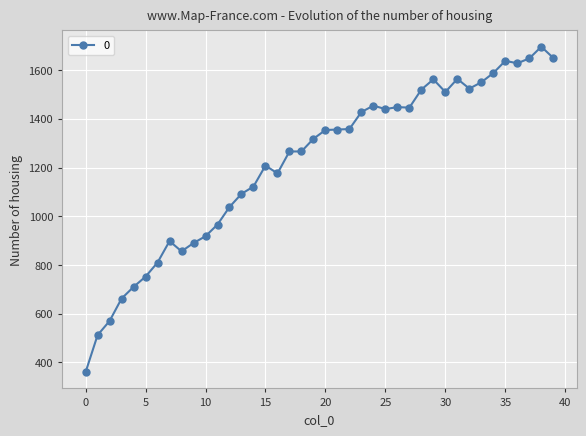

What is the sum of all values?

48752